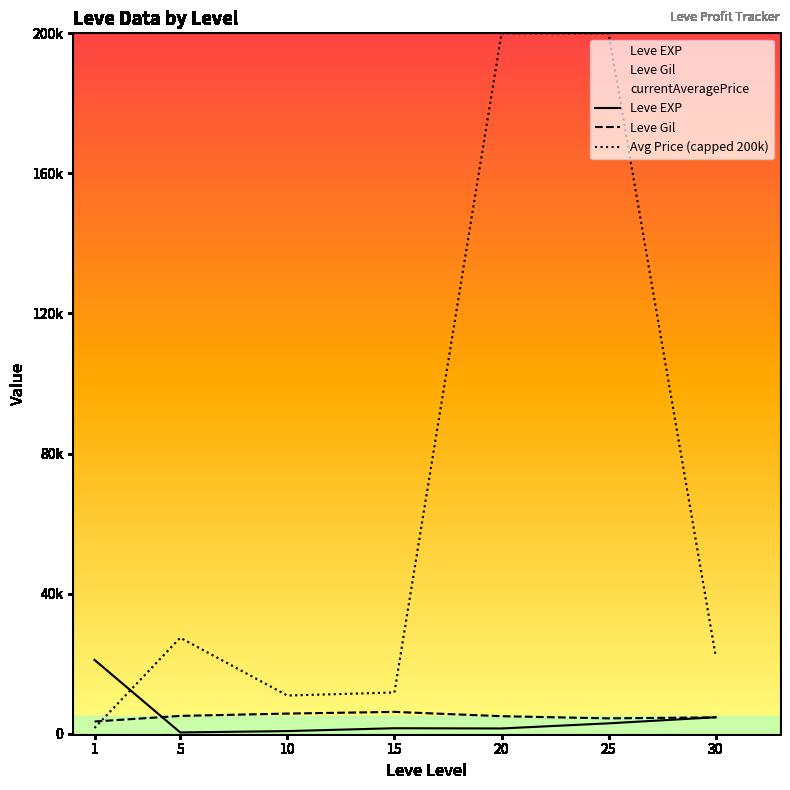

Reading left to right, extract all data points from this chart.

Leve EXP: 1=21066.7	5=366.7	10=750.0	15=1566.7	20=1500.0	25=2966.7	30=4700.0
Leve Gil: 1=3491.7	5=5083.3	10=5750.0	15=6233.3	20=5000.0	25=4383.3	30=4675.0
Avg Price (capped 200k): 1=1626.7	5=27410.0	10=10901.7	15=11779.8	20=200000.0	25=200000.0	30=22113.5